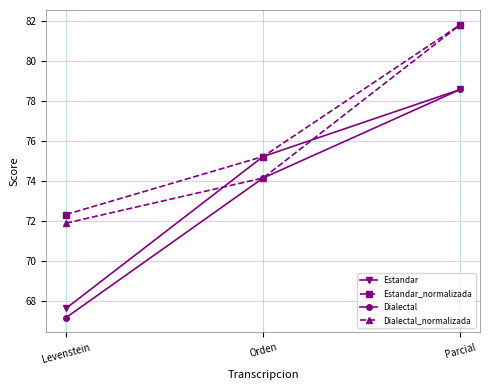

What is the label of the 2nd point from the right?

Orden